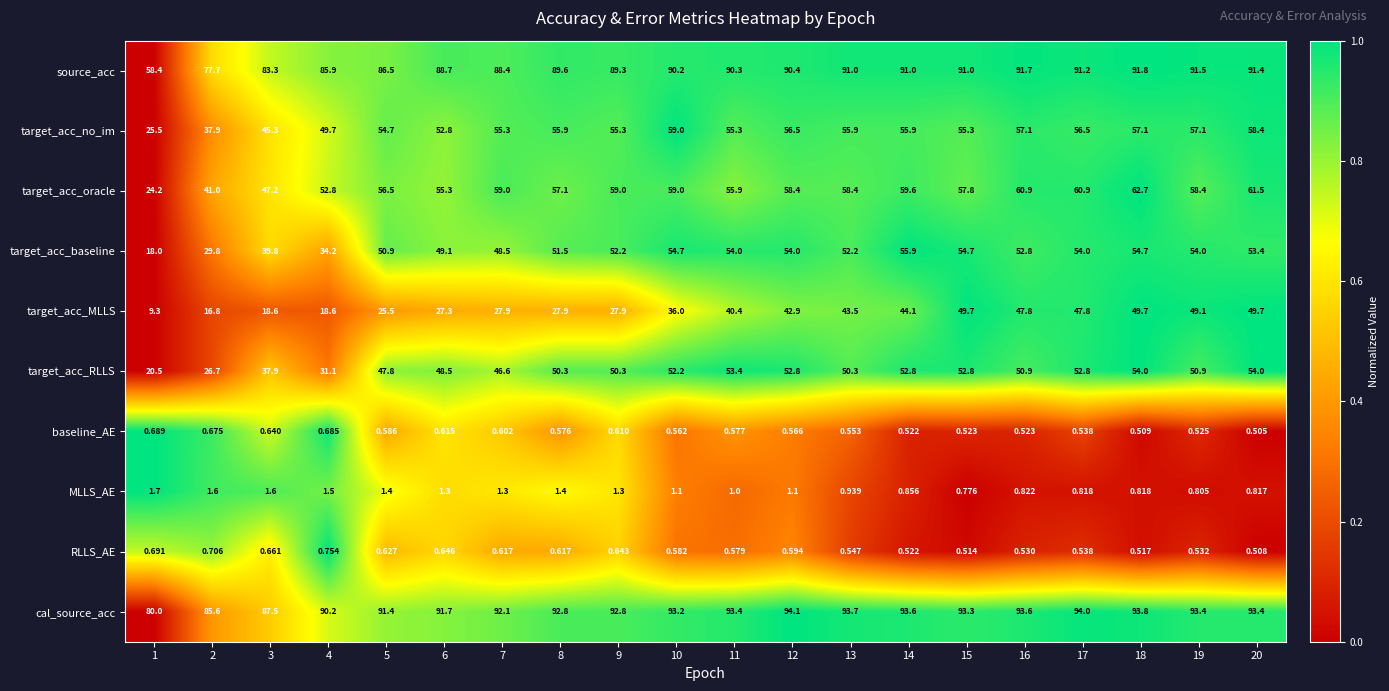

At 3, list the series in order from smallest to largest.

baseline_AE, RLLS_AE, MLLS_AE, target_acc_MLLS, target_acc_RLLS, target_acc_baseline, target_acc_no_im, target_acc_oracle, source_acc, cal_source_acc